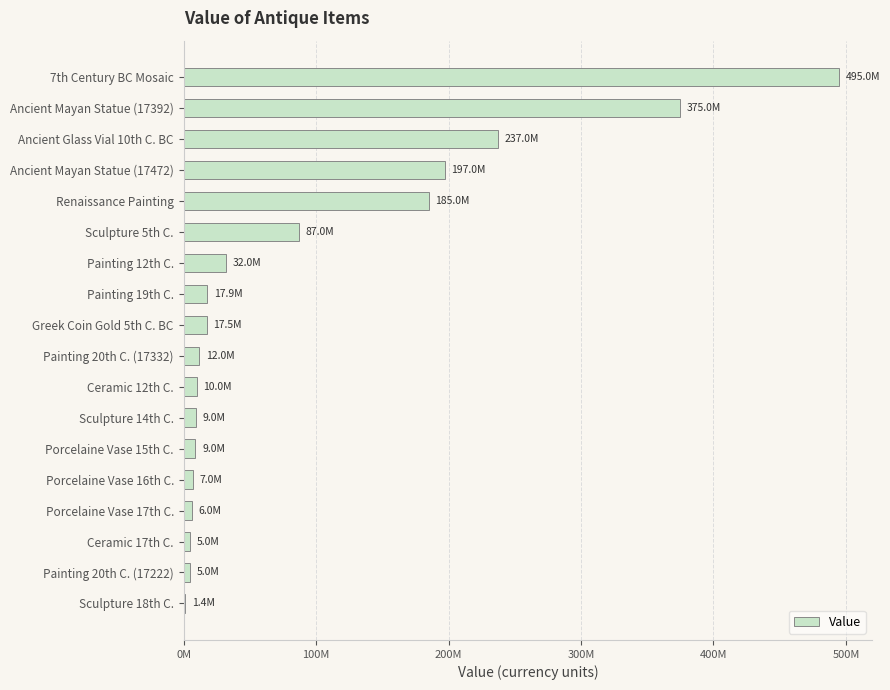

Are the bars horizontal?

Yes